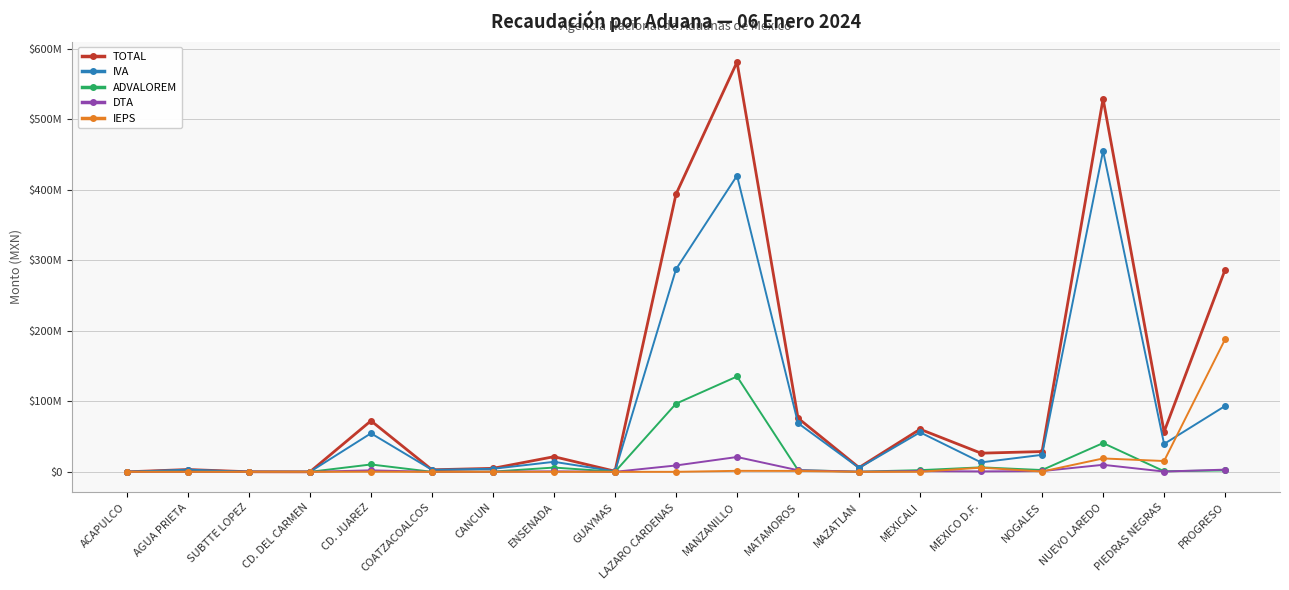

In TOTAL, how many points are lower than both neighbors (excluding endpoints)?

6